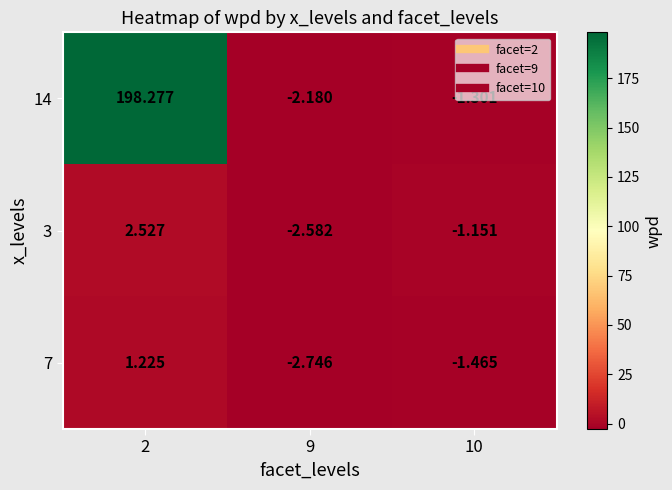

How many values in the 7 series exceed -1?

1